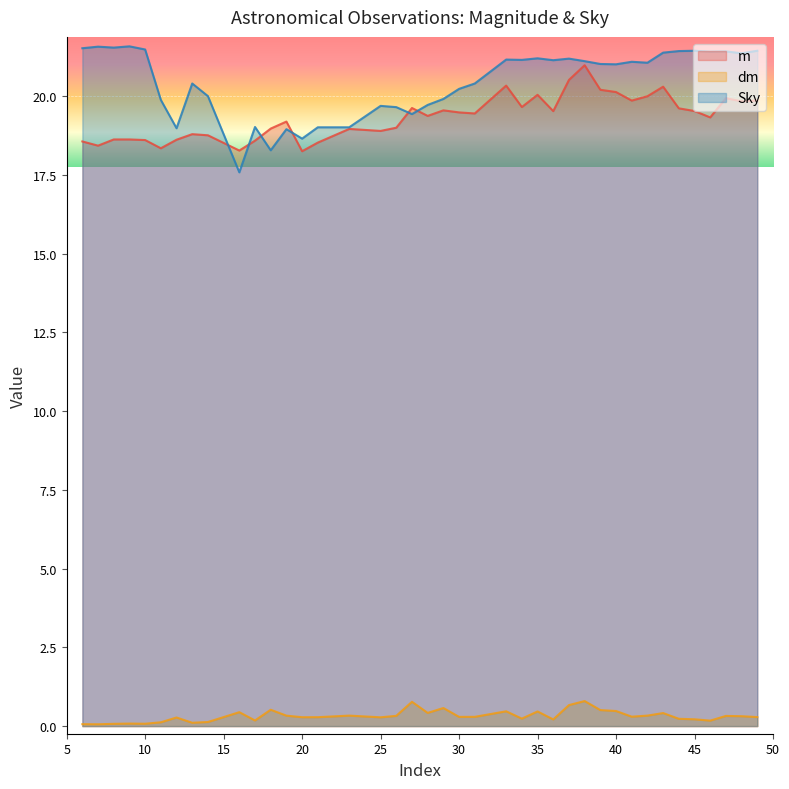

Rank the series by their maximum value, from highest to lowest.

Sky, m, dm